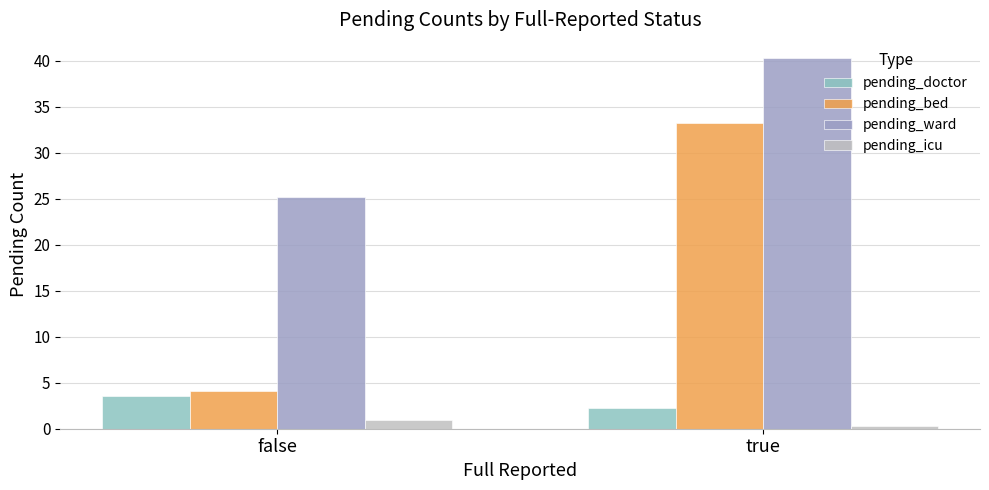

Is it true that pending_bed equals 4.1 at false?

True